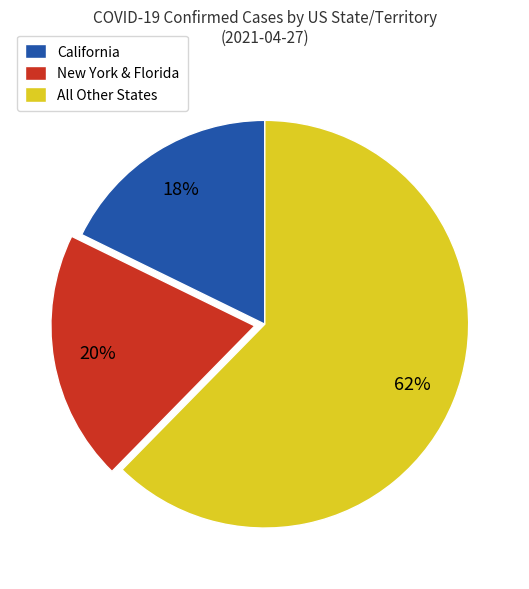

To the nearest percent, what portion does New York & Florida represent?

20%